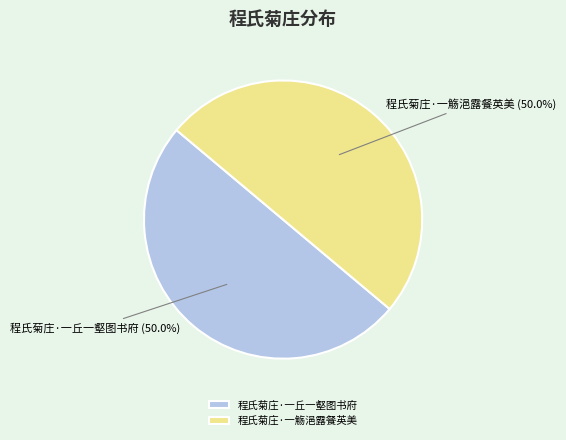

Is it true that 程氏菊庄·一觞浥露餐英美 is 50% of the pie?

True